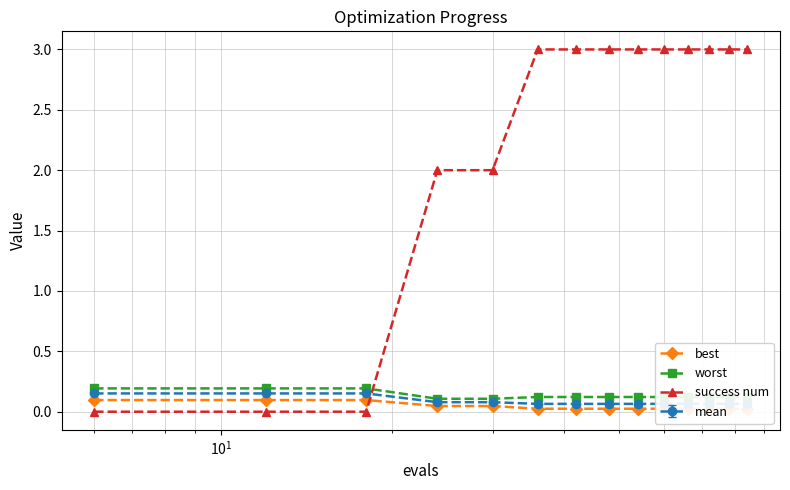

What is the value of the success num point at the 6th from the left?

3.0